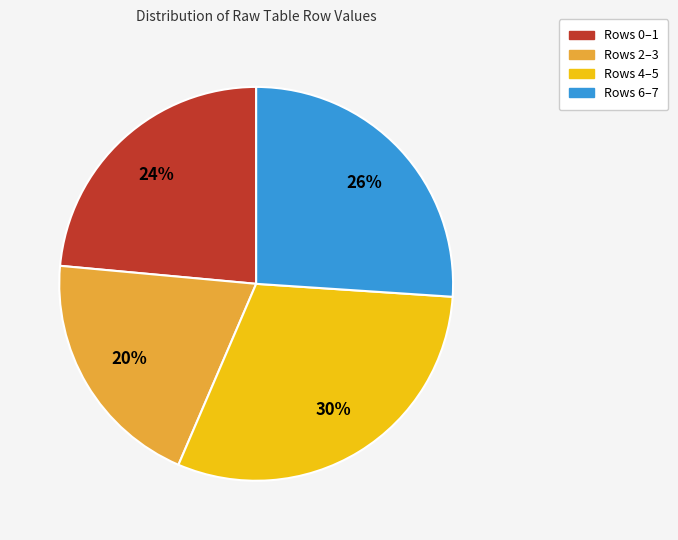

Rank the categories by value from highest to lowest.

Rows 4–5, Rows 6–7, Rows 0–1, Rows 2–3